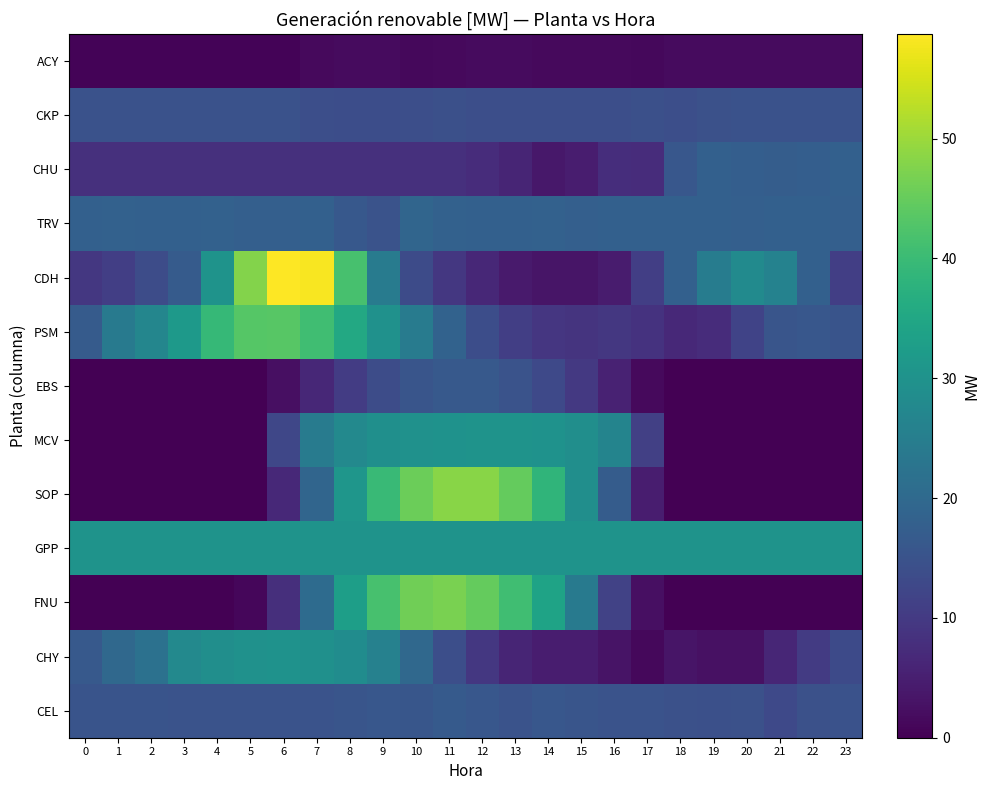

Rank the series by their maximum value, from lowest to highest.

ACY, CKP, EBS, CEL, CHU, TRV, CHY, MCV, GPP, PSM, FNU, SOP, CDH